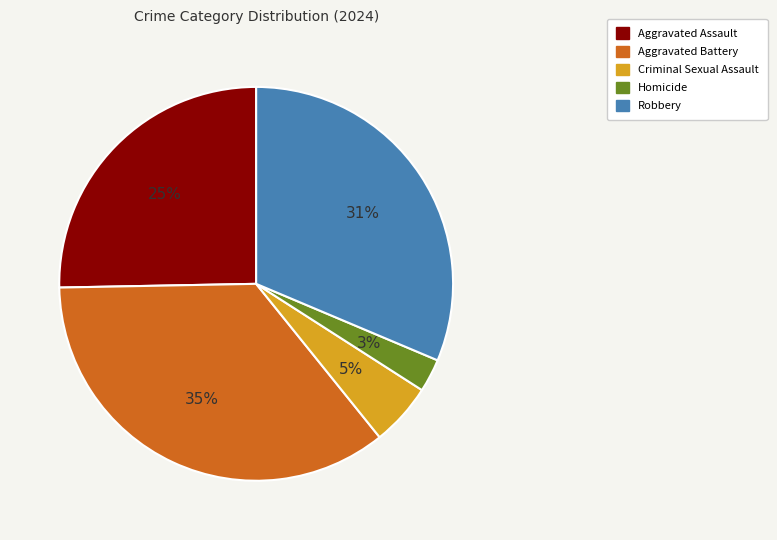

To the nearest percent, what portion does Aggravated Assault represent?

25%